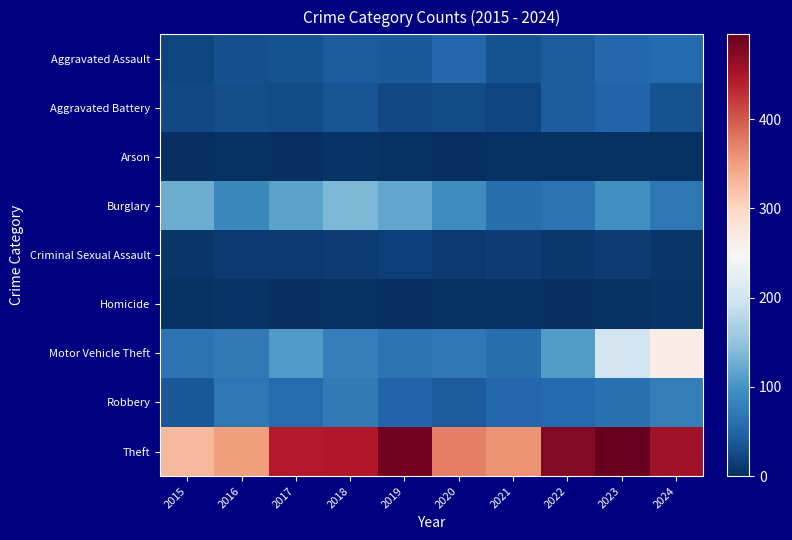

Which label corresponds to the smallest value in the chart?

2020